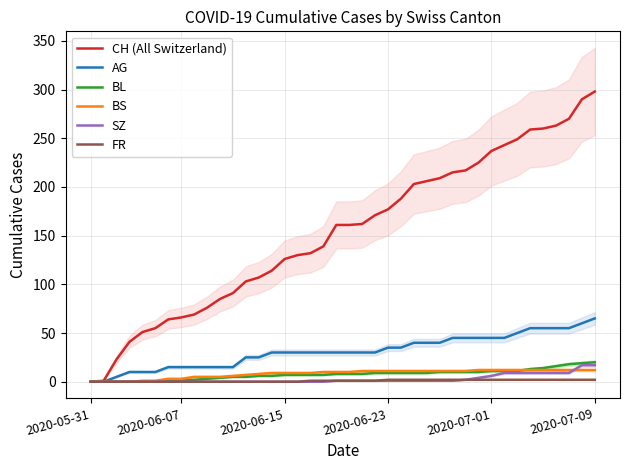

Is this an area chart (filled region under the line)?

No